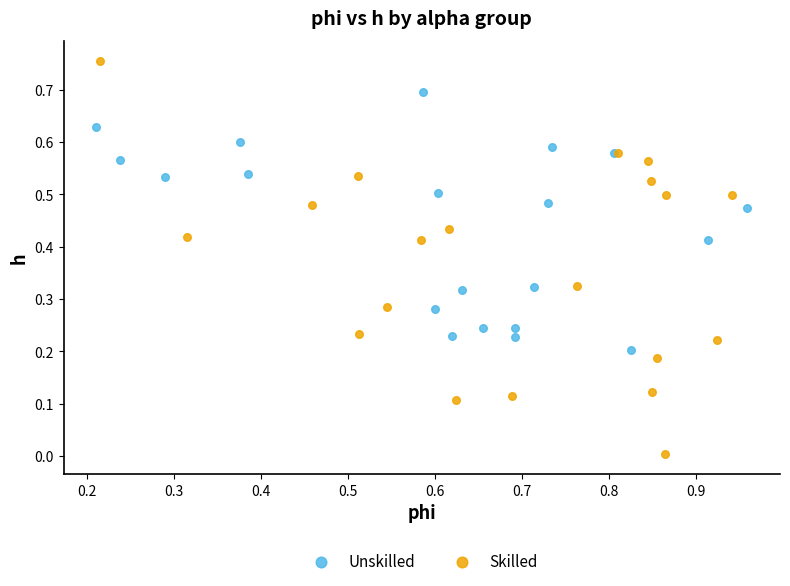

Which series contains the lowest Y value?

Skilled